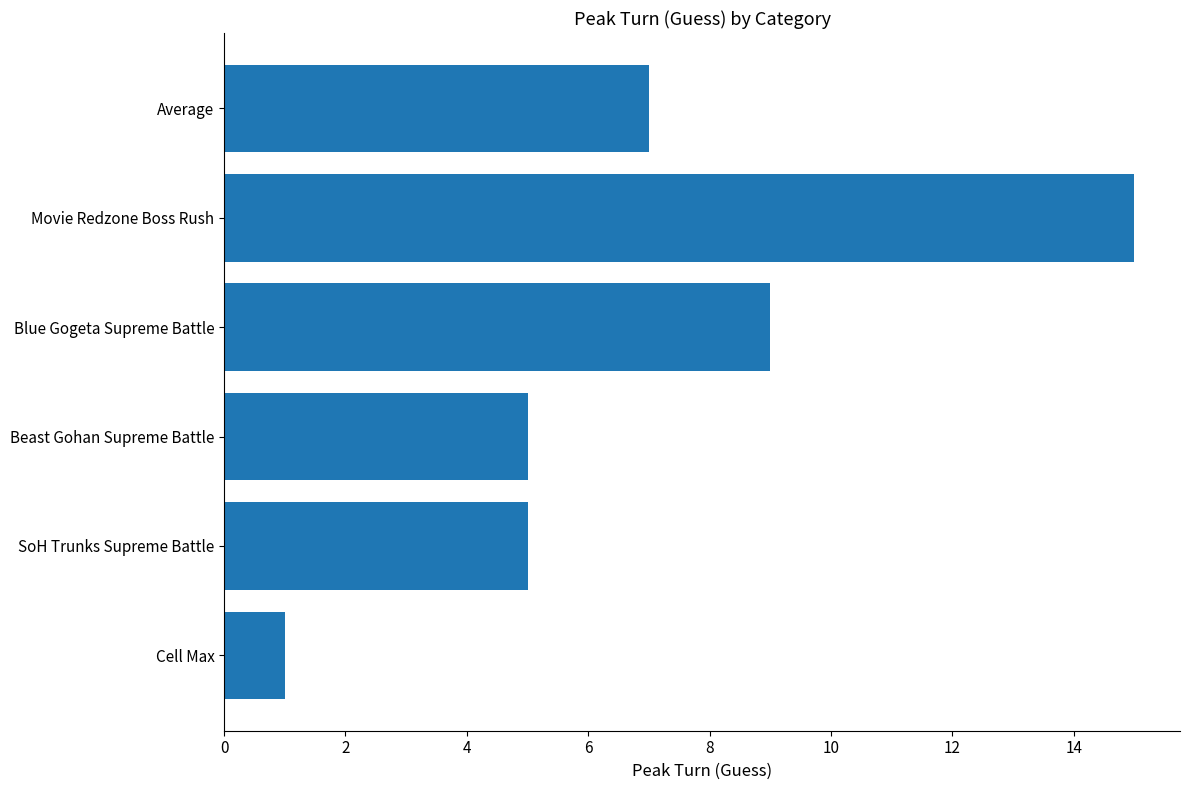

Which label corresponds to the largest value in the chart?

Movie Redzone Boss Rush